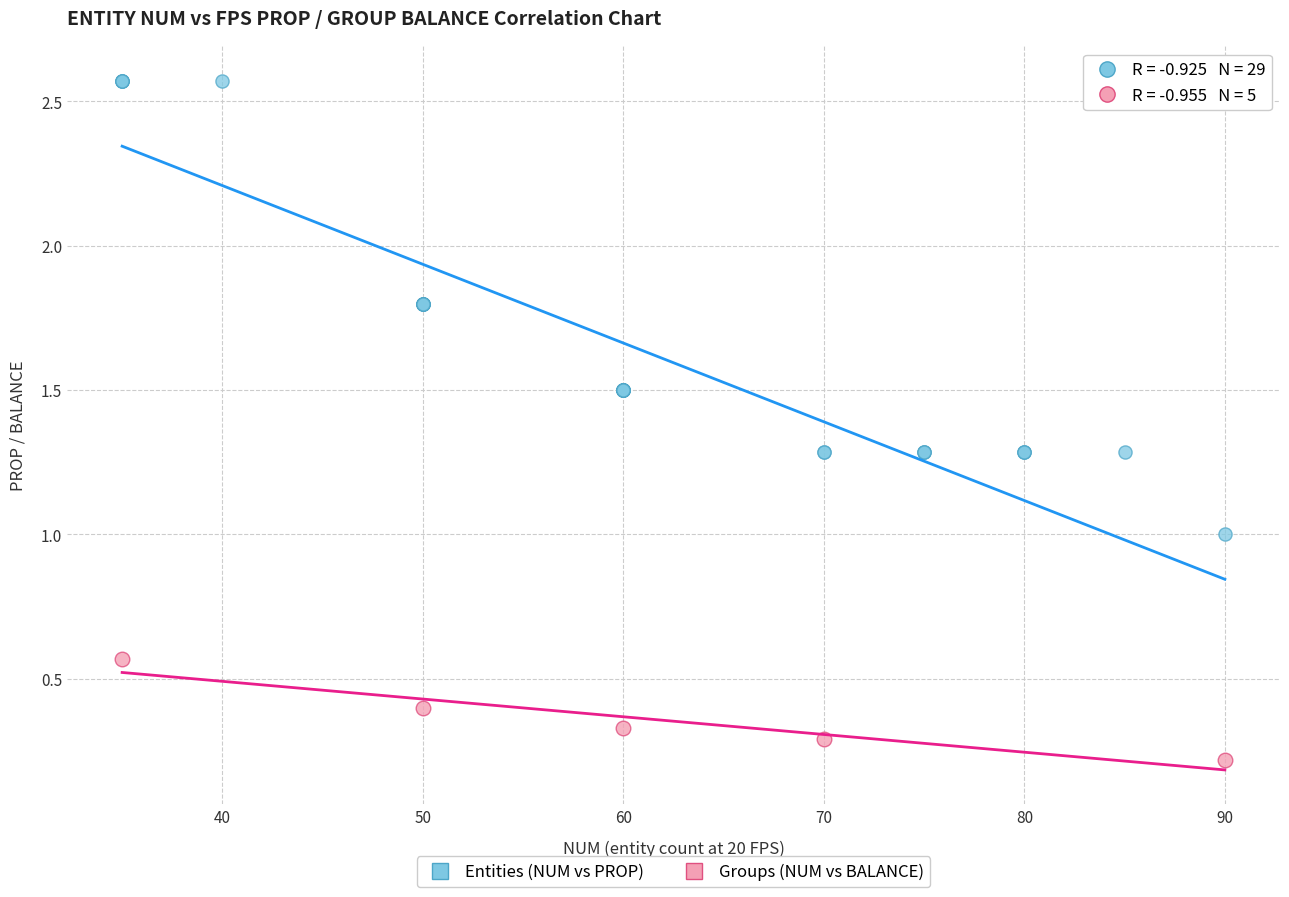

Which series has the widest spread of Y values?

Entities (NUM vs PROP)